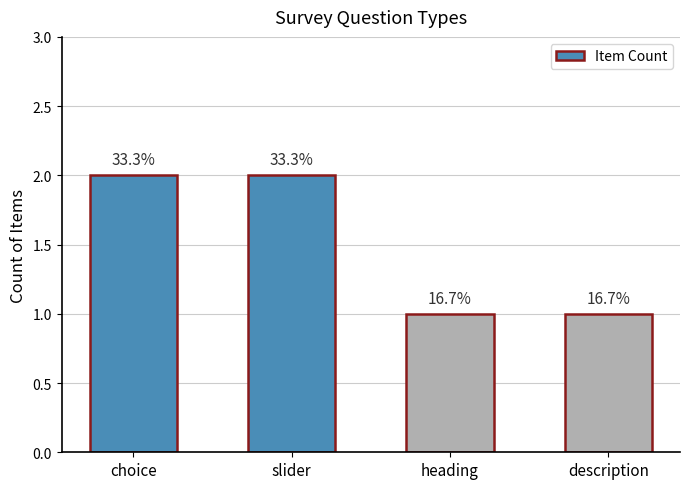

Does the chart contain stacked bars?

No